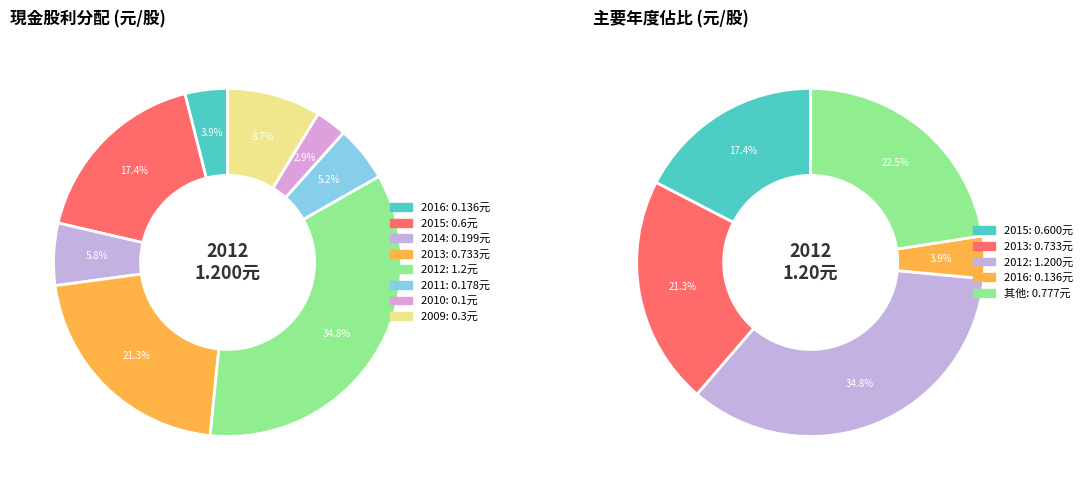

Is there any slice that represents more than half of the pie?

No